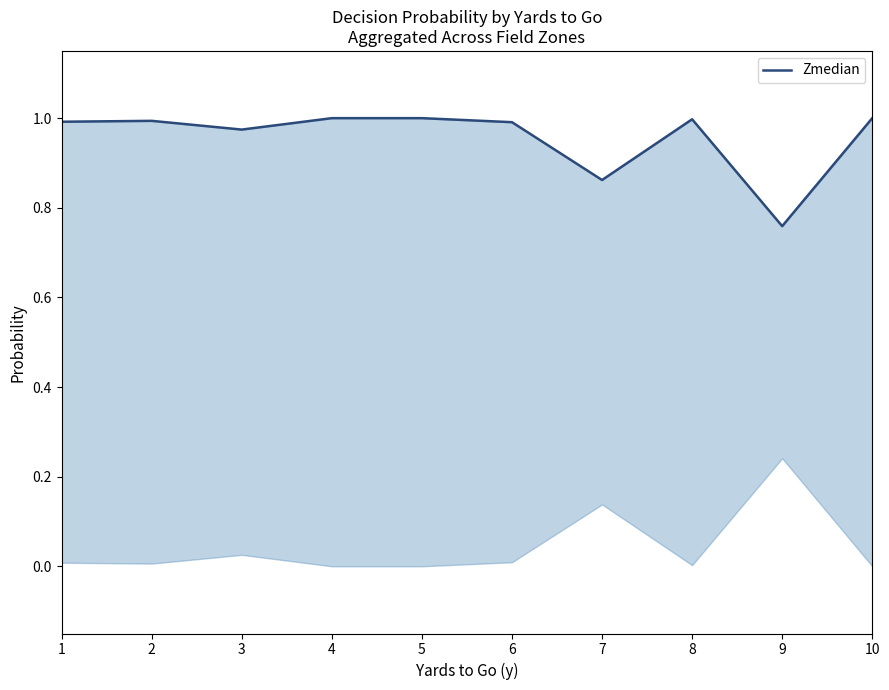

Is it true that the value at 8 is 1.0?

True